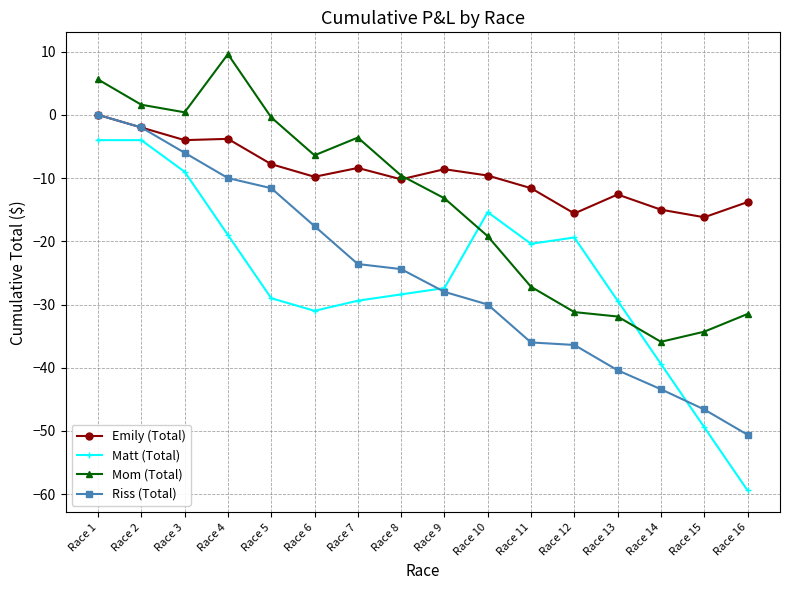

Where does the Emily (Total) series first go above -9?

Race 1